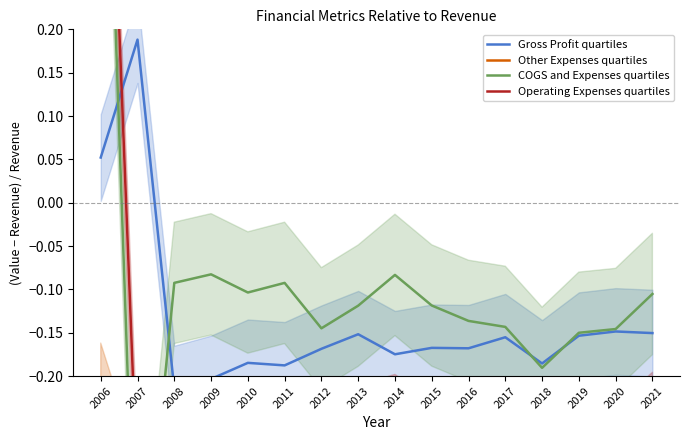

At which label does Operating Expenses quartiles first exceed 0?

2006